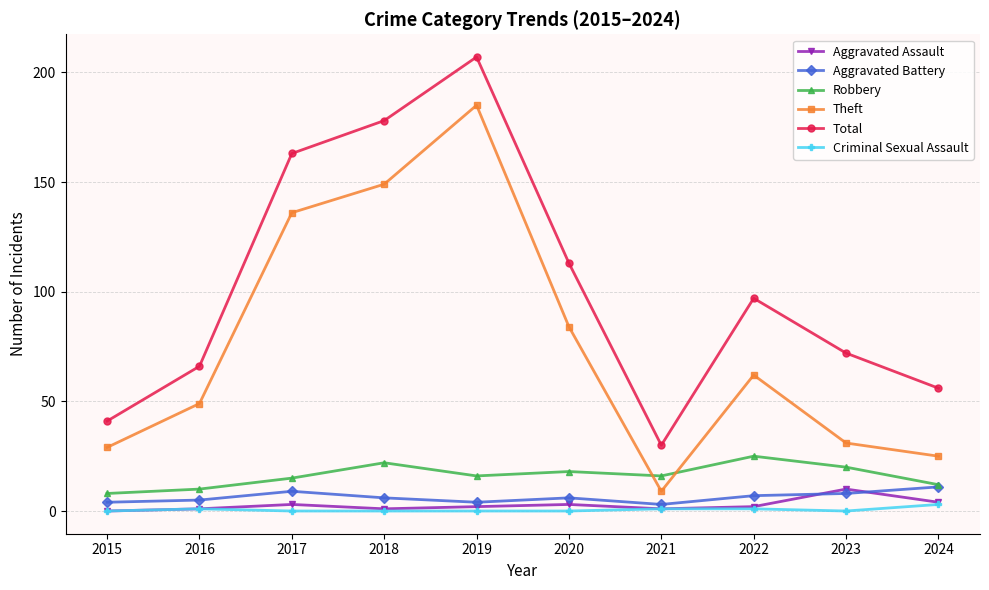

What is the difference between the second highest and second lowest values in the Aggravated Assault series?

3